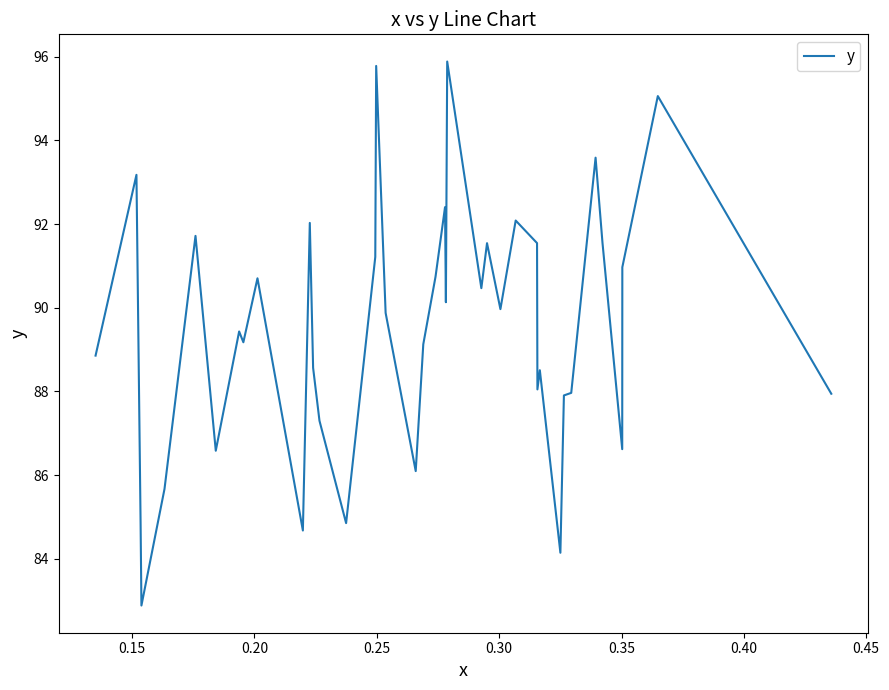

What is the difference between the maximum and minimum values?

13.0